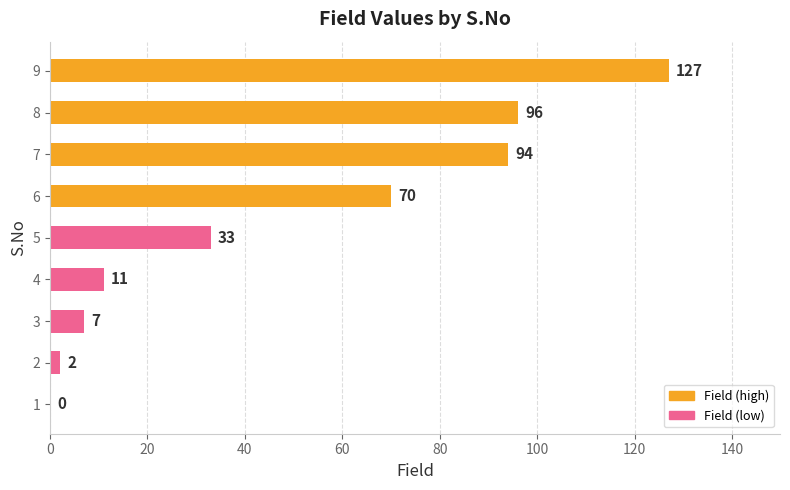

Which label corresponds to the largest value in the chart?

9